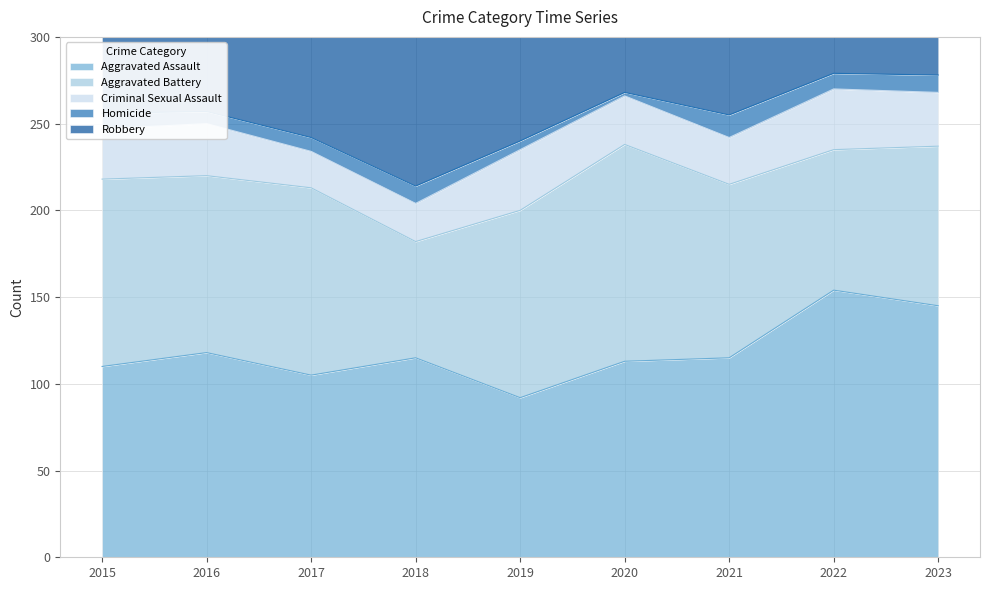

What is the difference between the Aggravated Battery values at 2016 and 2015?

6